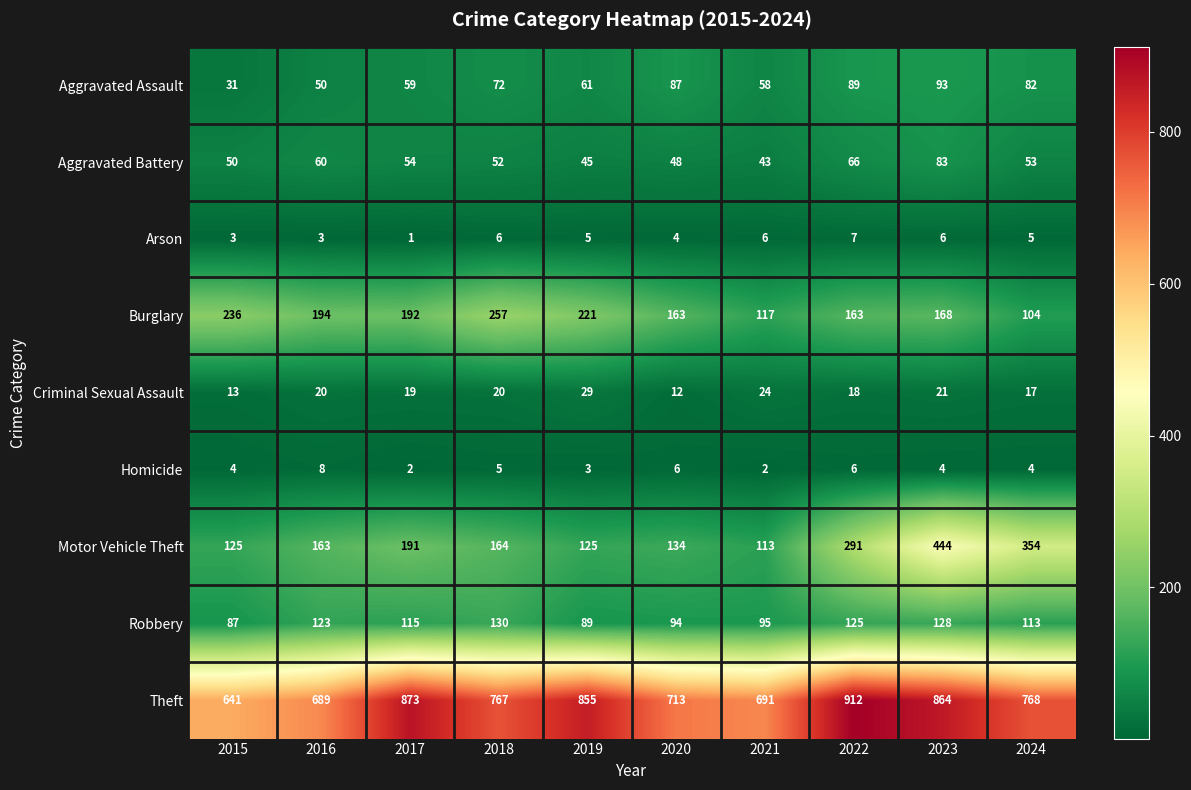

At which category is the sum across all series the highest?

2023